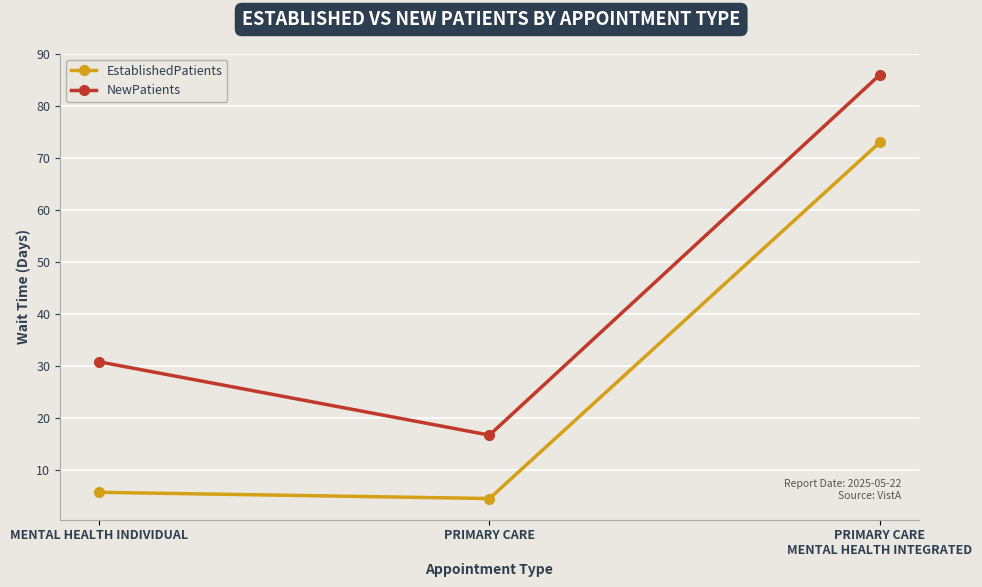

What is the difference between the highest and lowest values at PRIMARY CARE?

12.2